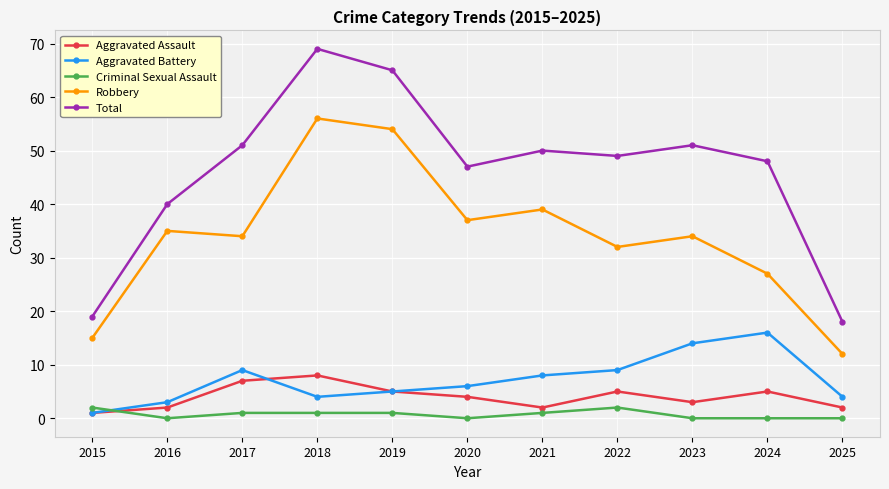

What is the total value across all series at 2021?

100